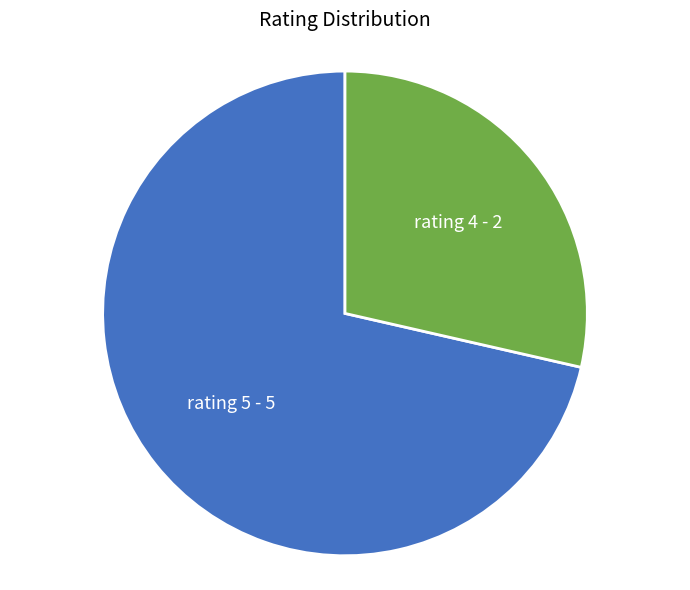

Combined, do rating 4 and rating 5 account for over 50%?

Yes